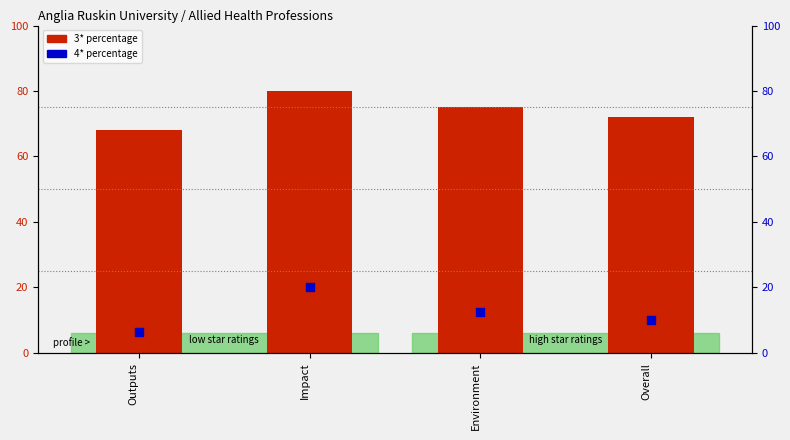

Which series has the largest total across all categories?

3* percentage